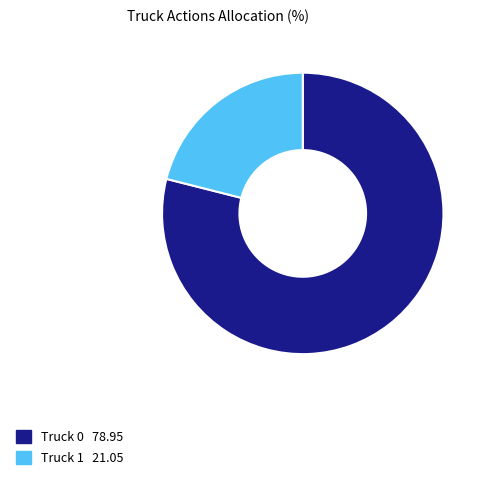

Count the number of slices in the pie.

2